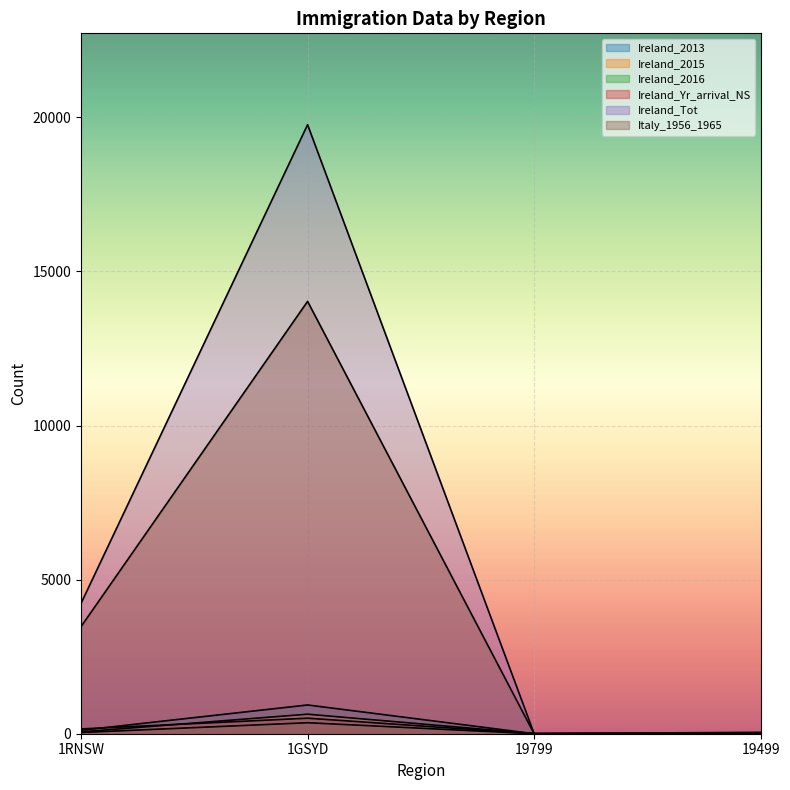

At which category is the sum across all series the highest?

1GSYD